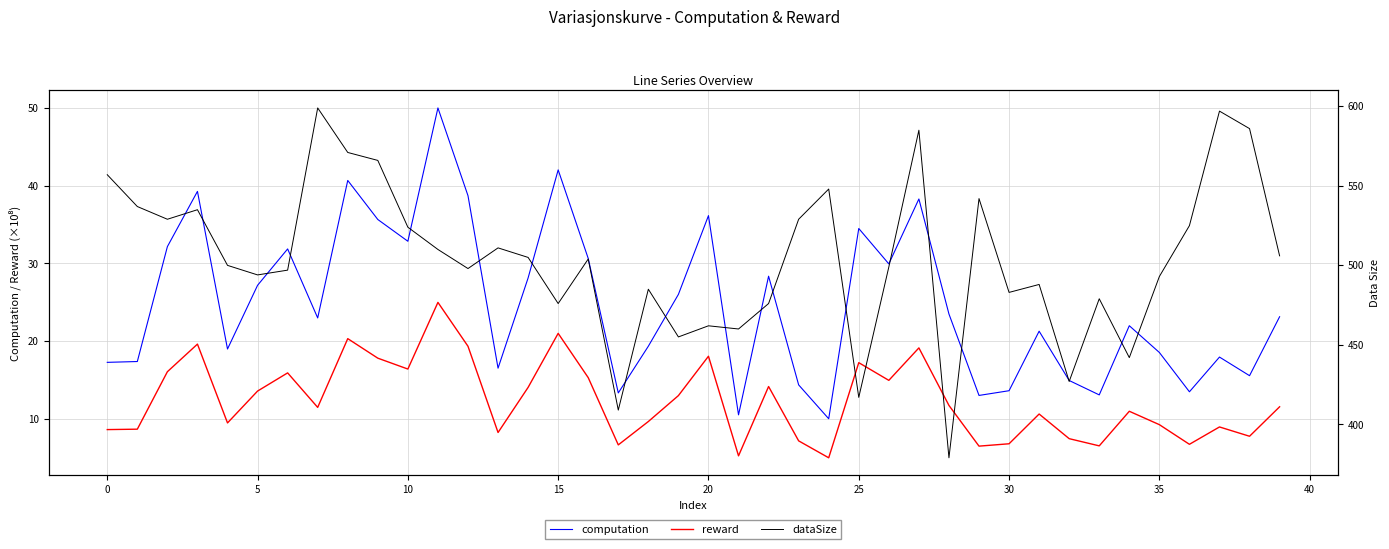

At how many categories does at least one series exceed 334?

40